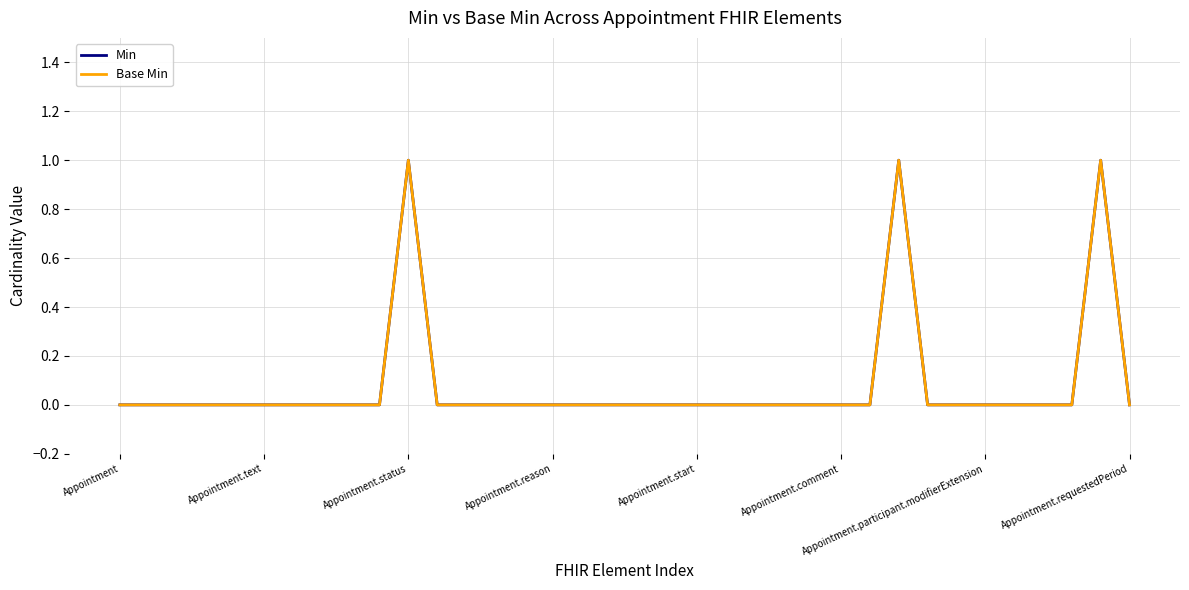

Does the chart have visible grid lines?

Yes